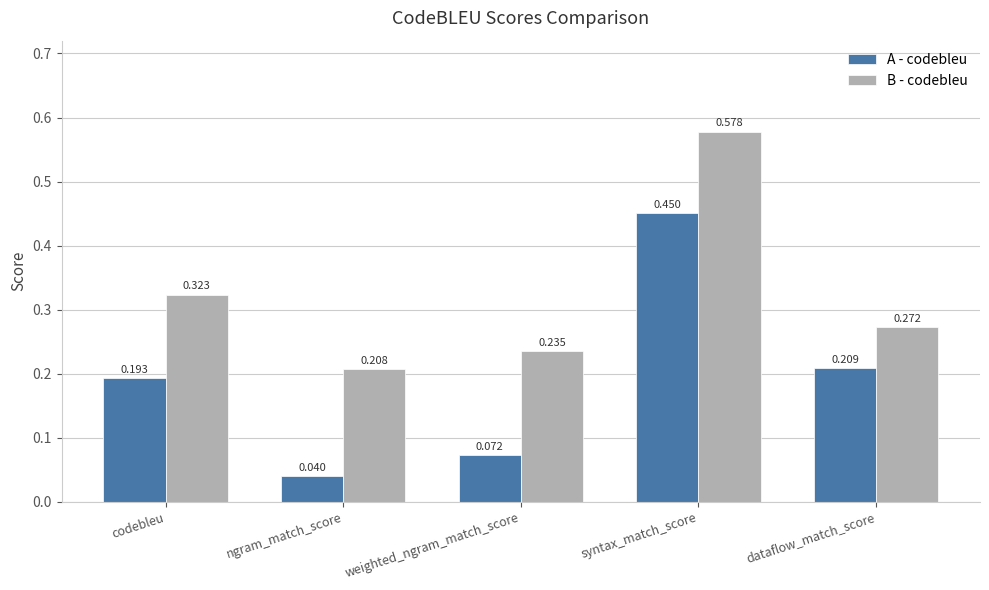

What are all the series names shown in the legend?

A - codebleu, B - codebleu